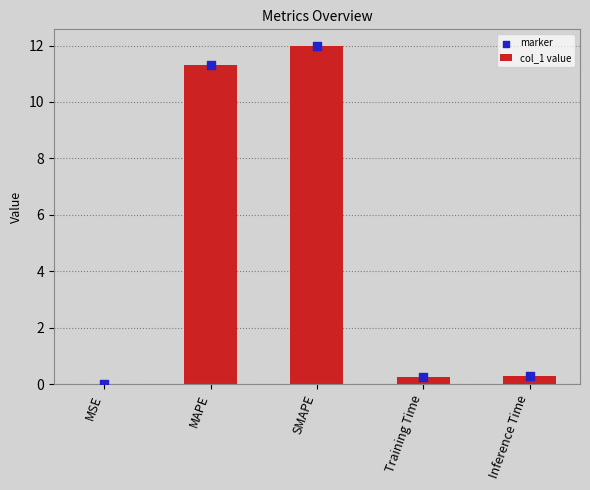

Which series has the widest spread of Y values?

col_1 value